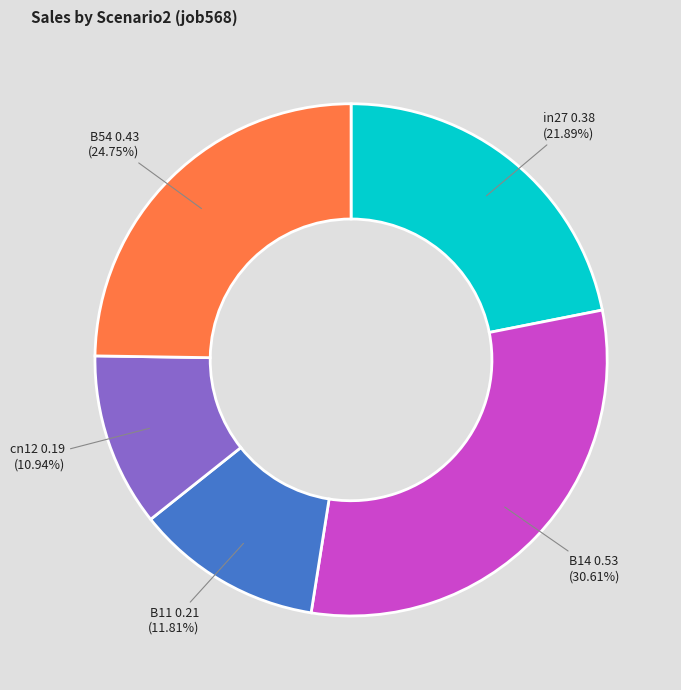

Is it true that B54 is 36% of the pie?

False